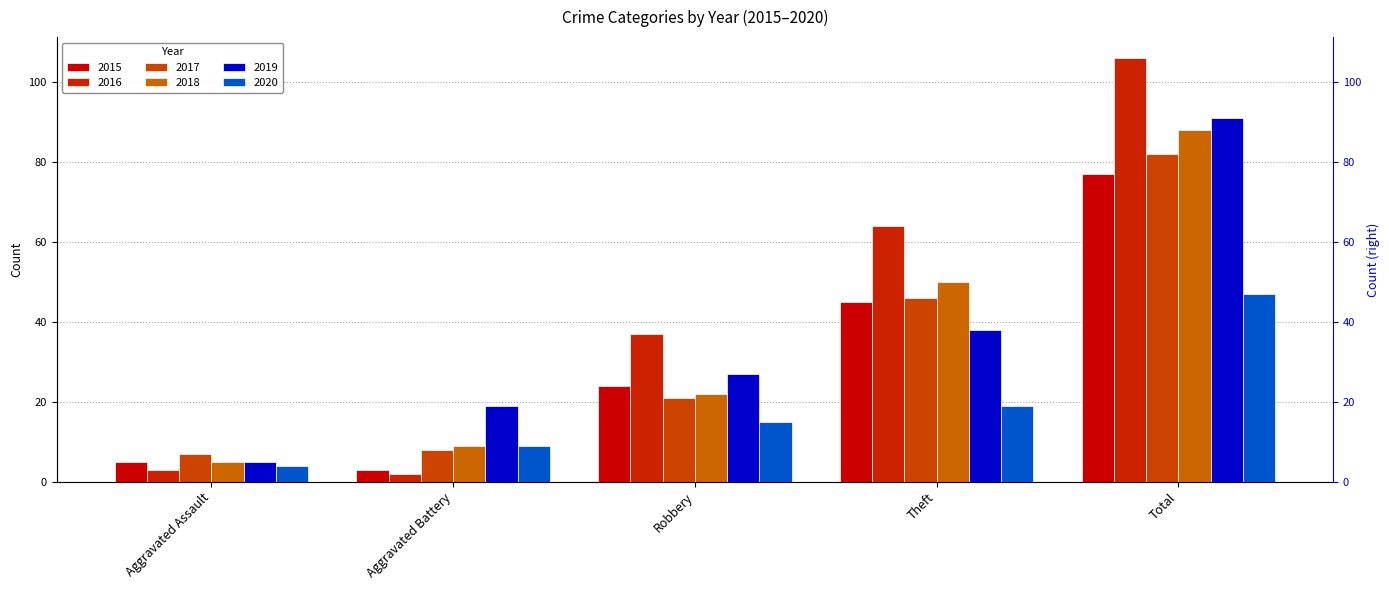

Rank the categories by 2016 value from lowest to highest.

Aggravated Battery, Aggravated Assault, Robbery, Theft, Total